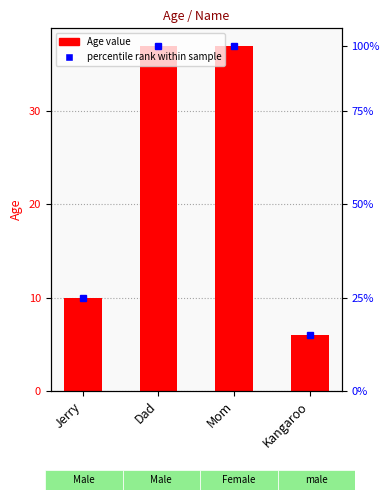

The chart shows a value of 21 at Dad. True or false?

False